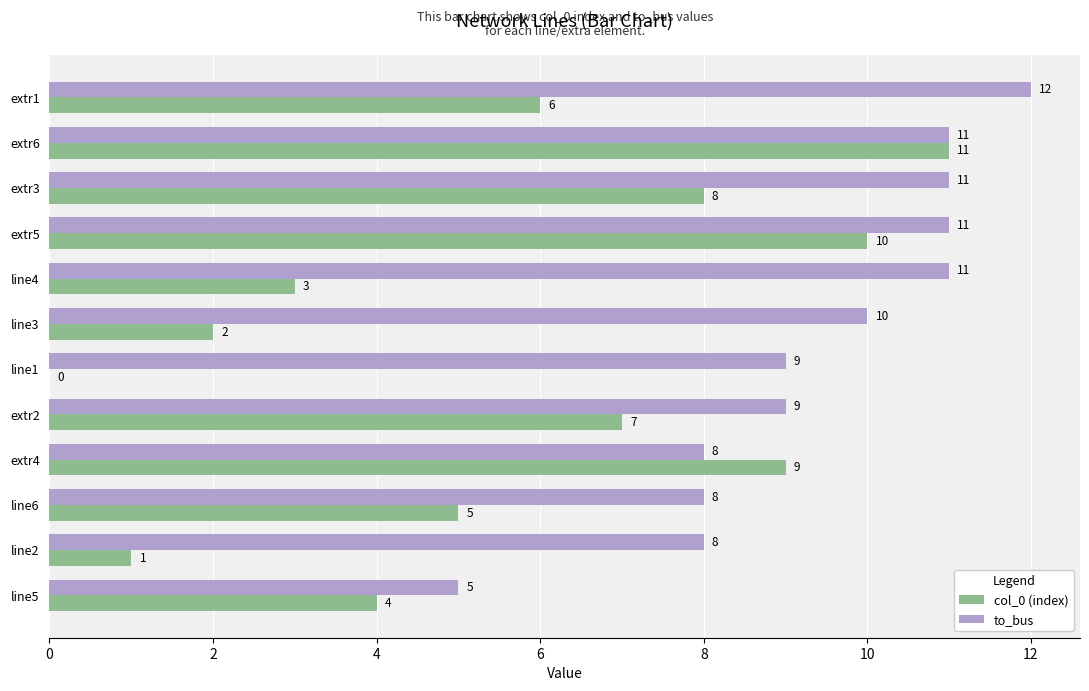

What is the sum of all col_0 (index) values?

66